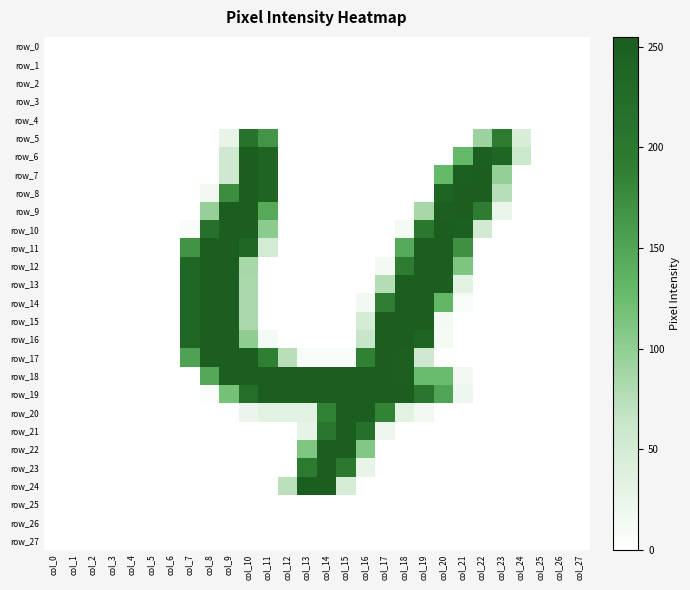

Reading left to right, extract all data points from this chart.

row_0: 0	0	0	0	0	0	0	0	0	0	0	0	0	0	0	0	0	0	0	0	0	0	0	0	0	0	0	0
row_1: 0	0	0	0	0	0	0	0	0	0	0	0	0	0	0	0	0	0	0	0	0	0	0	0	0	0	0	0
row_2: 0	0	0	0	0	0	0	0	0	0	0	0	0	0	0	0	0	0	0	0	0	0	0	0	0	0	0	0
row_3: 0	0	0	0	0	0	0	0	0	0	0	0	0	0	0	0	0	0	0	0	0	0	0	0	0	0	0	0
row_4: 0	0	0	0	0	0	0	0	0	0	0	0	0	0	0	0	0	0	0	0	0	0	0	0	0	0	0	0
row_5: 0	0	0	0	0	0	0	0	0	26	211	167	0	0	0	0	0	0	0	0	0	0	93	193	45	0	0	0
row_6: 0	0	0	0	0	0	0	0	0	56	254	241	0	0	0	0	0	0	0	0	0	129	250	239	60	0	0	0
row_7: 0	0	0	0	0	0	0	0	0	56	254	241	0	0	0	0	0	0	0	0	128	249	254	97	0	0	0	0
row_8: 0	0	0	0	0	0	0	0	17	174	254	241	0	0	0	0	0	0	0	0	242	254	254	75	0	0	0	0
row_9: 0	0	0	0	0	0	0	0	96	254	254	146	0	0	0	0	0	0	0	85	251	254	193	24	0	0	0	0
row_10: 0	0	0	0	0	0	0	6	216	254	254	103	0	0	0	0	0	0	12	202	254	250	52	0	0	0	0	0
row_11: 0	0	0	0	0	0	0	168	254	254	237	50	0	0	0	0	0	0	145	254	254	171	0	0	0	0	0	0
row_12: 0	0	0	0	0	0	0	235	254	254	85	0	0	0	0	0	0	13	193	254	254	112	0	0	0	0	0	0
row_13: 0	0	0	0	0	0	0	235	254	254	82	0	0	0	0	0	0	77	254	254	254	34	0	0	0	0	0	0
row_14: 0	0	0	0	0	0	0	235	254	254	82	0	0	0	0	0	14	190	254	254	132	7	0	0	0	0	0	0
row_15: 0	0	0	0	0	0	0	235	254	254	82	0	0	0	0	0	49	254	254	254	13	0	0	0	0	0	0	0
row_16: 0	0	0	0	0	0	0	235	254	254	101	12	0	0	0	0	64	255	254	241	12	0	0	0	0	0	0	0
row_17: 0	0	0	0	0	0	0	153	253	254	254	189	74	7	7	7	188	254	251	56	0	0	0	0	0	0	0	0
row_18: 0	0	0	0	0	0	0	0	147	254	254	254	254	254	254	254	254	254	251	125	125	17	0	0	0	0	0	0
row_19: 0	0	0	0	0	0	0	0	4	118	221	254	254	254	254	254	254	254	254	204	151	20	0	0	0	0	0	0
row_20: 0	0	0	0	0	0	0	0	0	0	23	34	34	34	186	254	254	185	34	17	0	0	0	0	0	0	0	0
row_21: 0	0	0	0	0	0	0	0	0	0	0	0	0	28	205	254	216	19	0	0	0	0	0	0	0	0	0	0
row_22: 0	0	0	0	0	0	0	0	0	0	0	0	0	111	254	254	109	0	0	0	0	0	0	0	0	0	0	0
row_23: 0	0	0	0	0	0	0	0	0	0	0	0	0	197	254	200	26	0	0	0	0	0	0	0	0	0	0	0
row_24: 0	0	0	0	0	0	0	0	0	0	0	0	72	252	254	48	0	0	0	0	0	0	0	0	0	0	0	0
row_25: 0	0	0	0	0	0	0	0	0	0	0	0	0	0	0	0	0	0	0	0	0	0	0	0	0	0	0	0
row_26: 0	0	0	0	0	0	0	0	0	0	0	0	0	0	0	0	0	0	0	0	0	0	0	0	0	0	0	0
row_27: 0	0	0	0	0	0	0	0	0	0	0	0	0	0	0	0	0	0	0	0	0	0	0	0	0	0	0	0